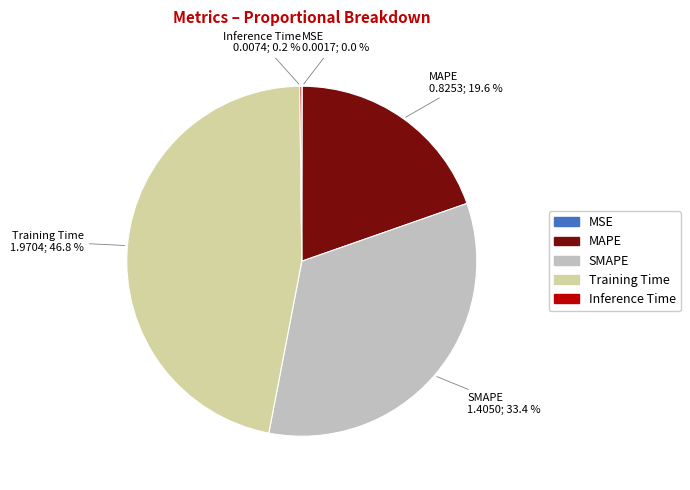

Is it true that MAPE is 30% of the pie?

False